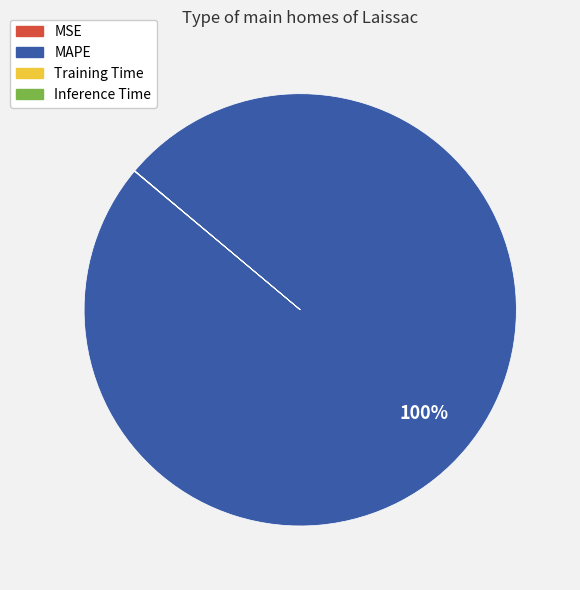

To the nearest percent, what is the average slice percentage?

25%